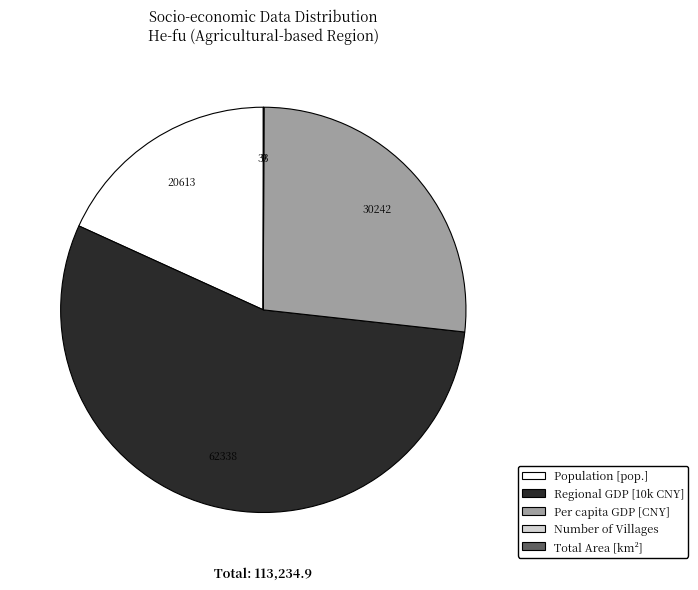

Does any single category account for the majority?

Yes